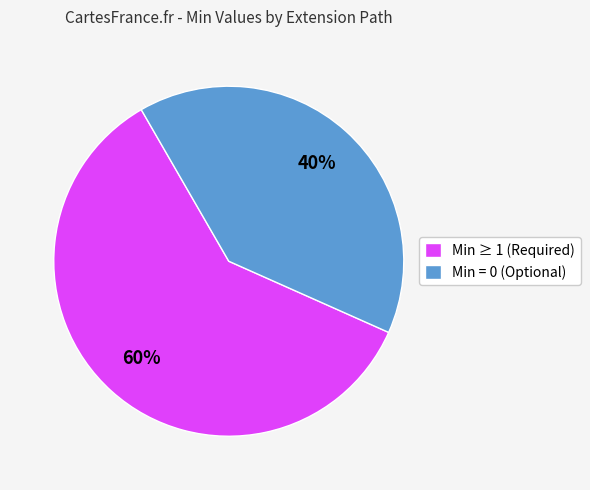

Which slice is the smallest?

Min = 0 (Optional)